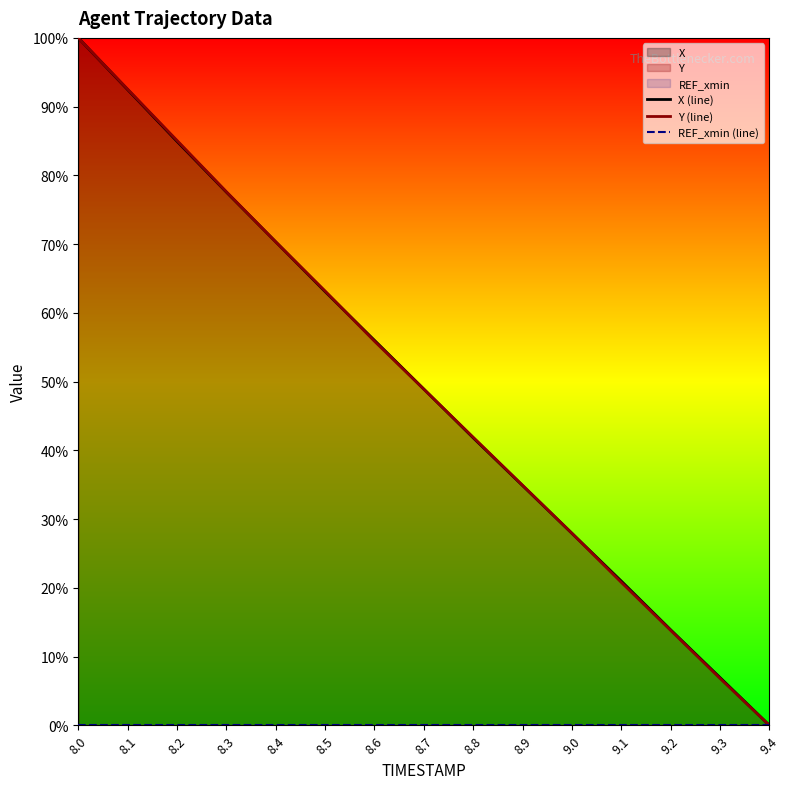

At which category is the sum across all series the highest?

8.0